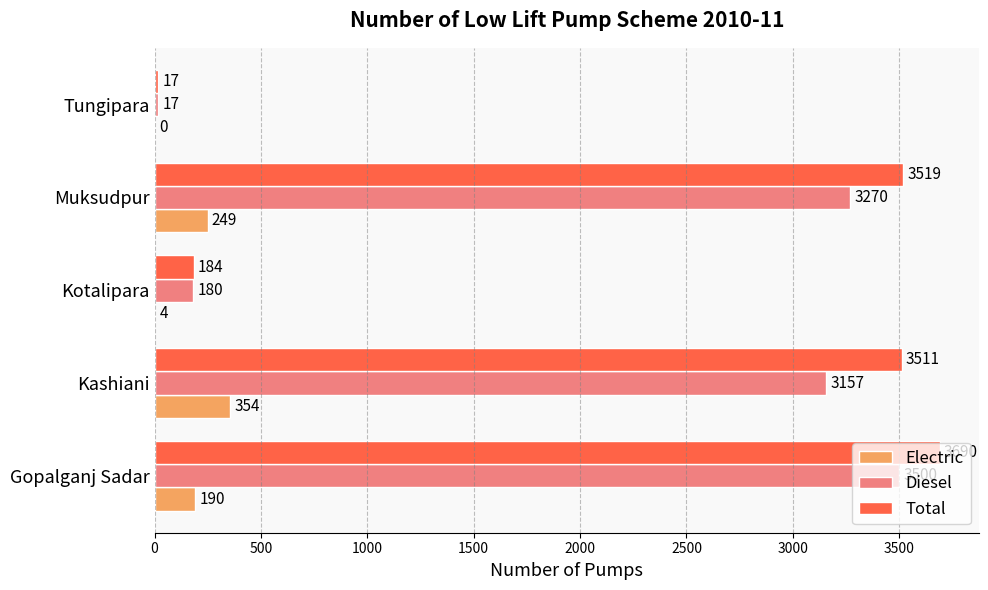

What is the sum of the Electric values at Tungipara and Muksudpur?

249